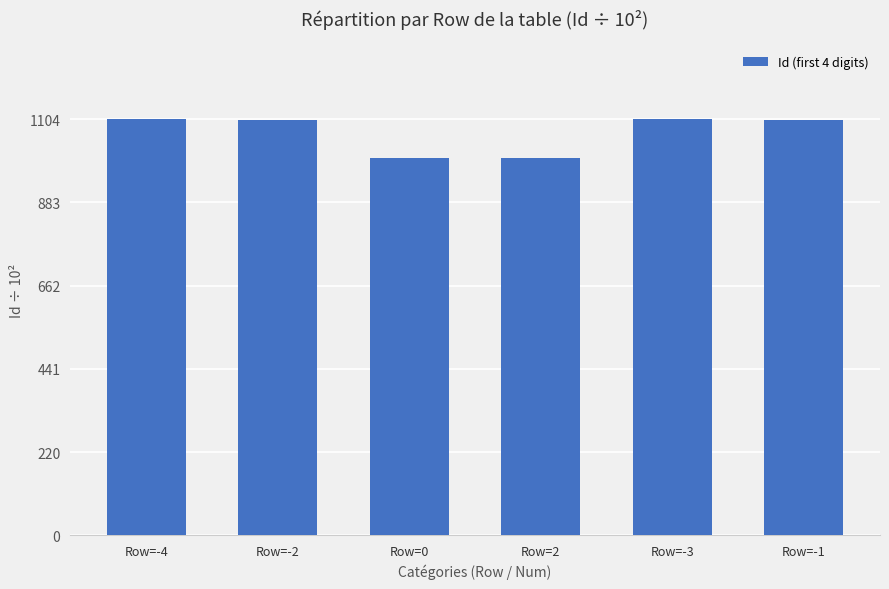

The value at Row=-2 is 552. True or false?

False